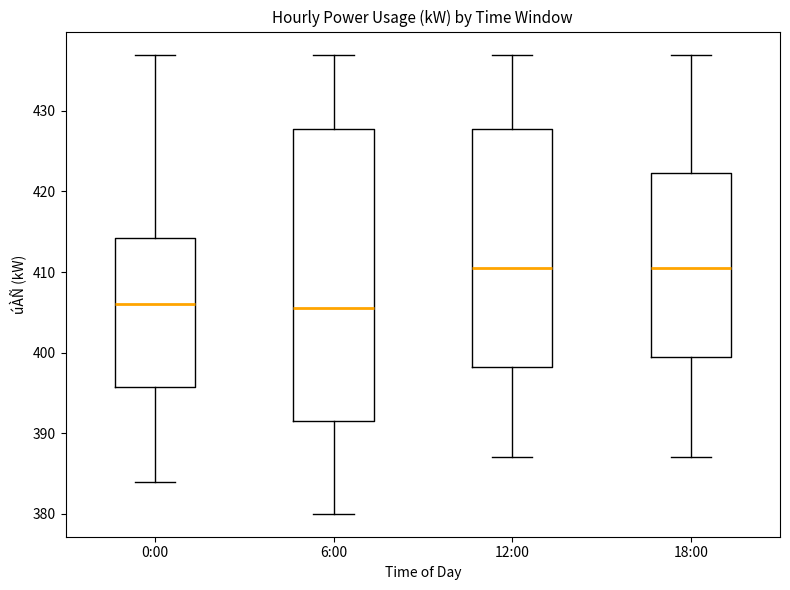

Which box is the tallest, from its lower edge to its upper edge?

6:00